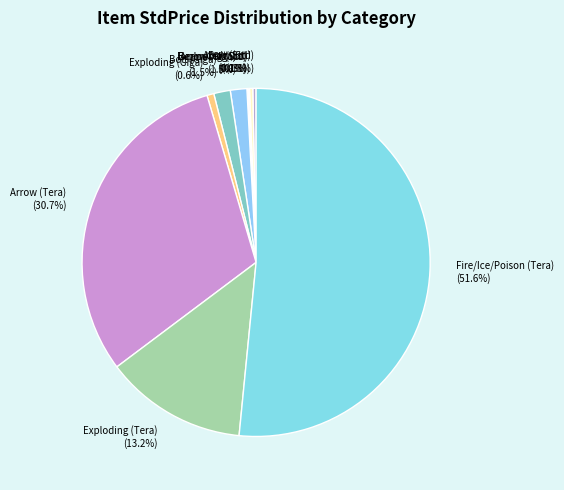

Does any single category account for the majority?

Yes